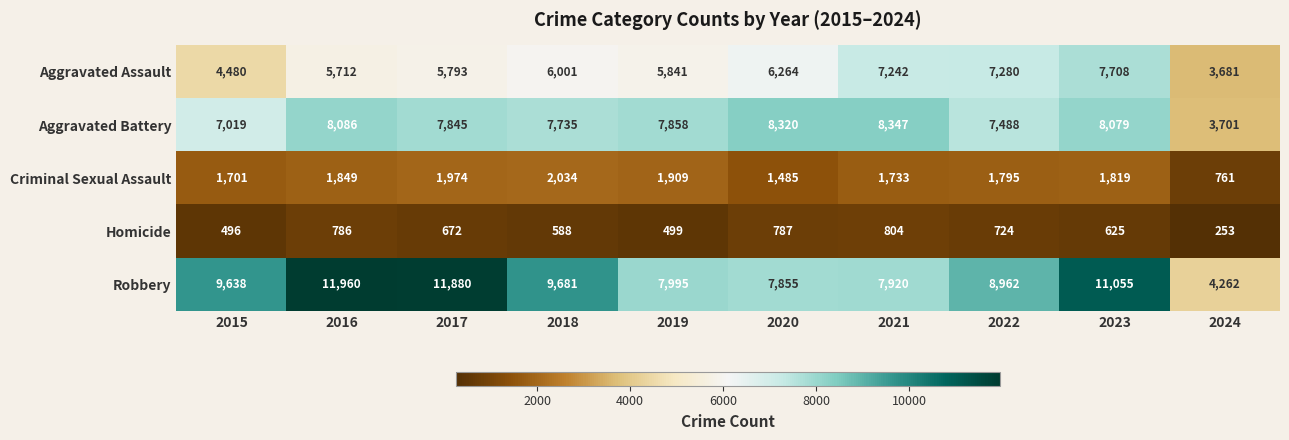

The Homicide series shows 787 at 2020. True or false?

True